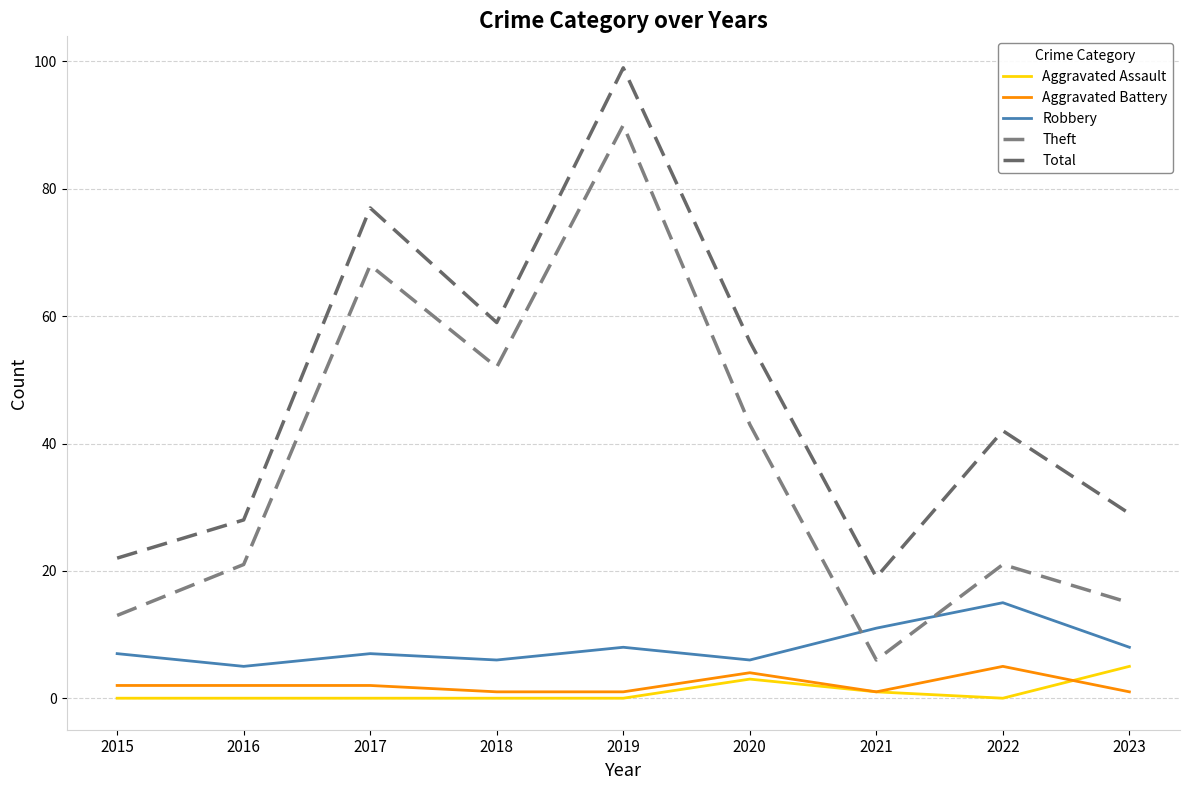

What is the value of the Total point at the 9th from the left?

29